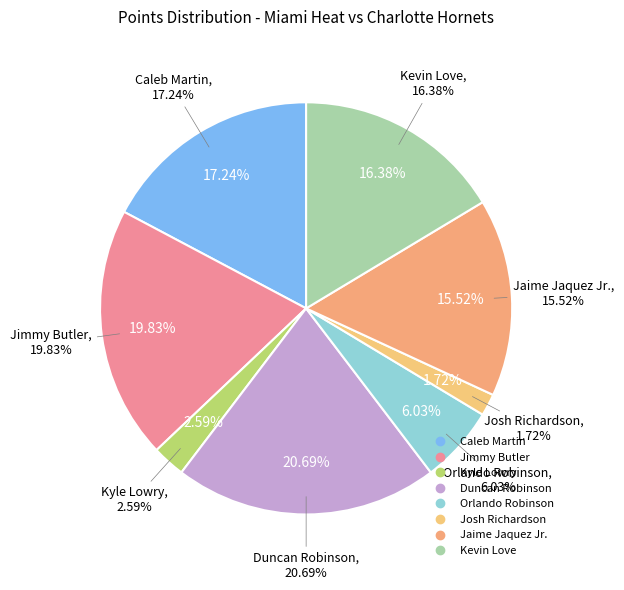

How much of the chart is everything except Josh Richardson?

98.3%